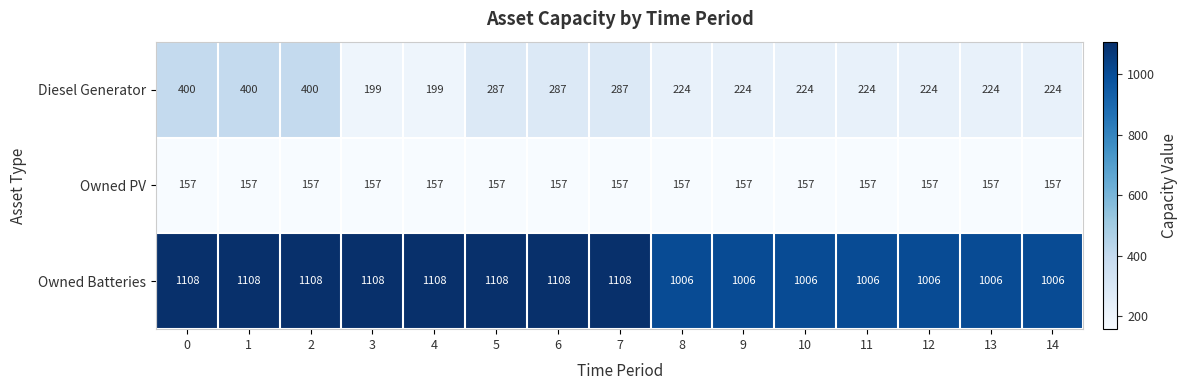

What is the total value across all series at 9?

1387